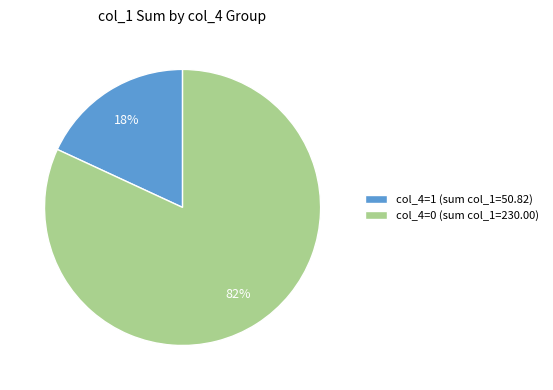

To the nearest percent, what percentage of the pie is col_4=1 (sum col_1=50.82)?

18%